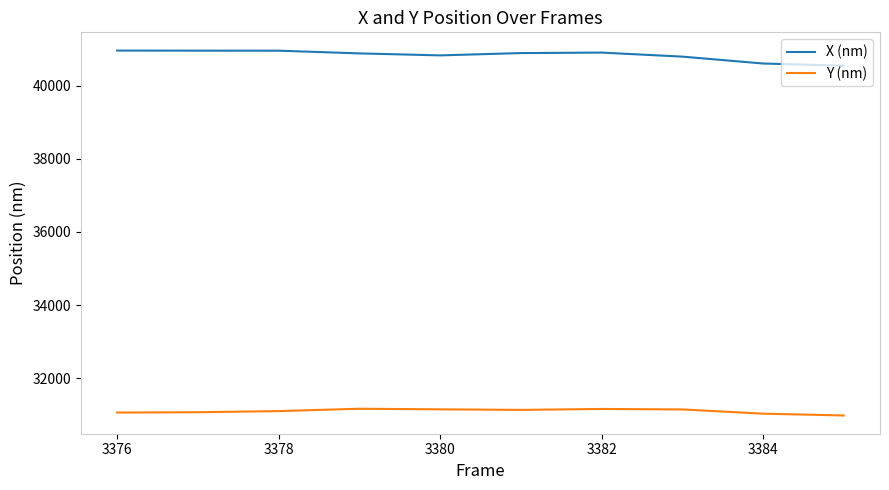

What is the lowest value of the X (nm) series?

40545.5